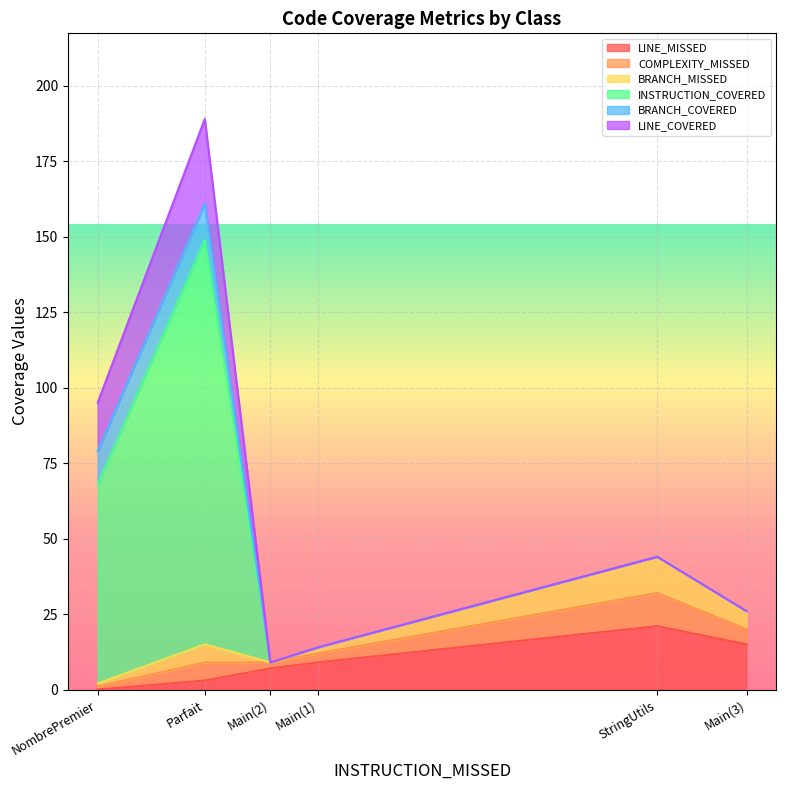

At which category is the sum across all series the highest?

Parfait